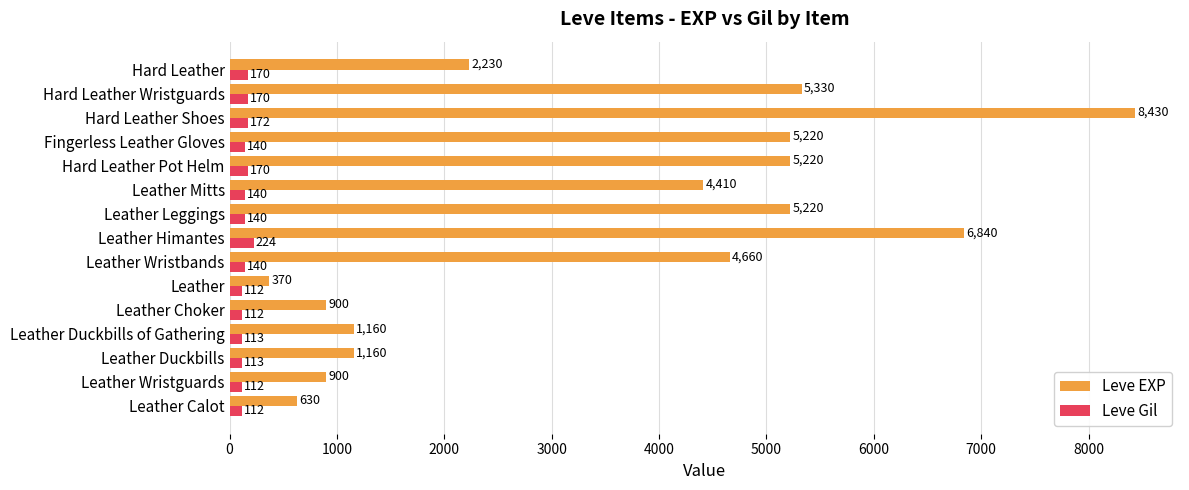

How many categories are shown in the chart?

15